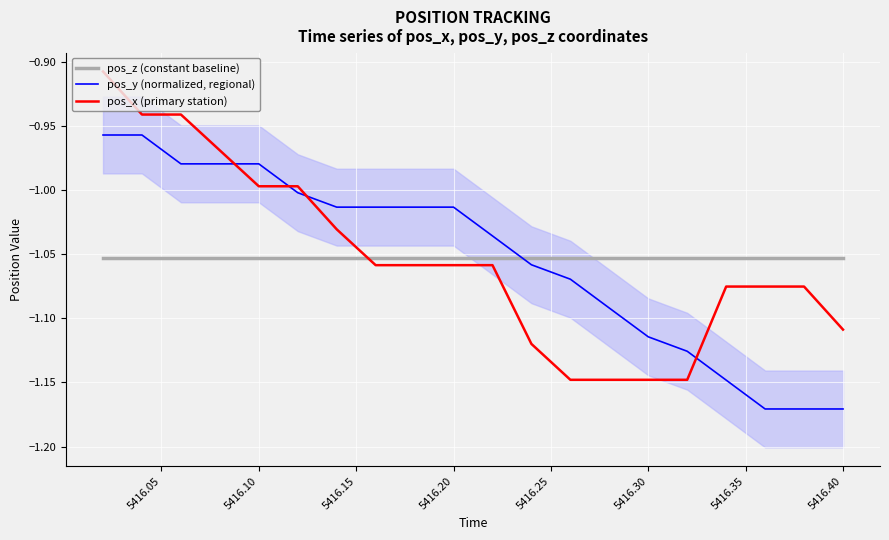

How many times do pos_z (constant baseline) and pos_y (normalized, regional) cross each other?

1